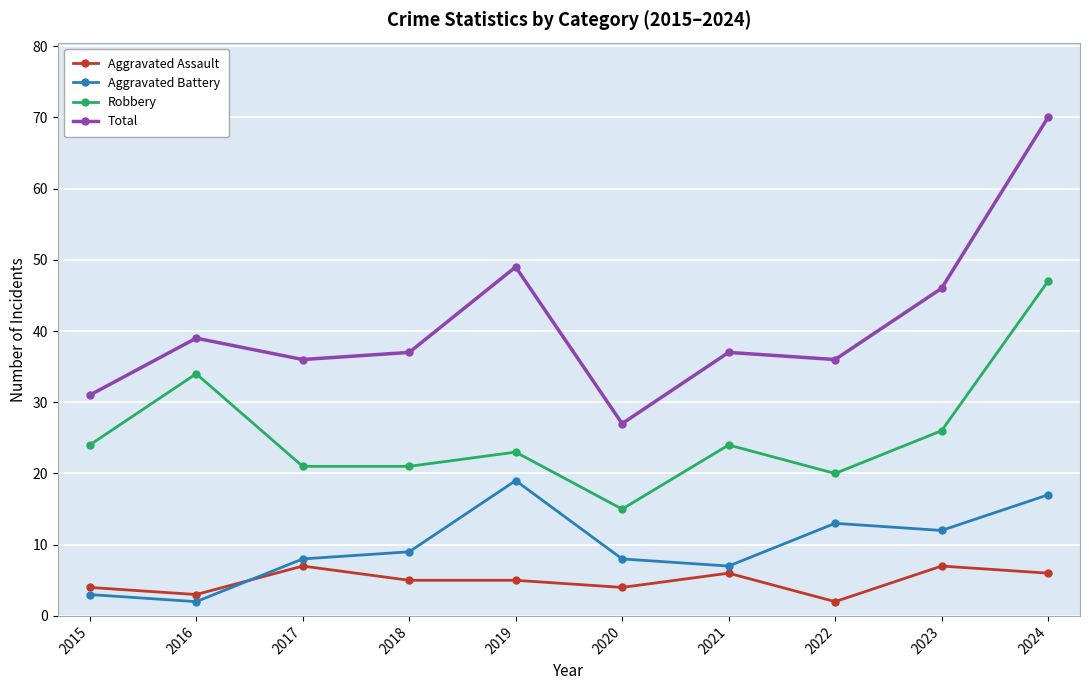

What is the average value of the Aggravated Battery series?

10